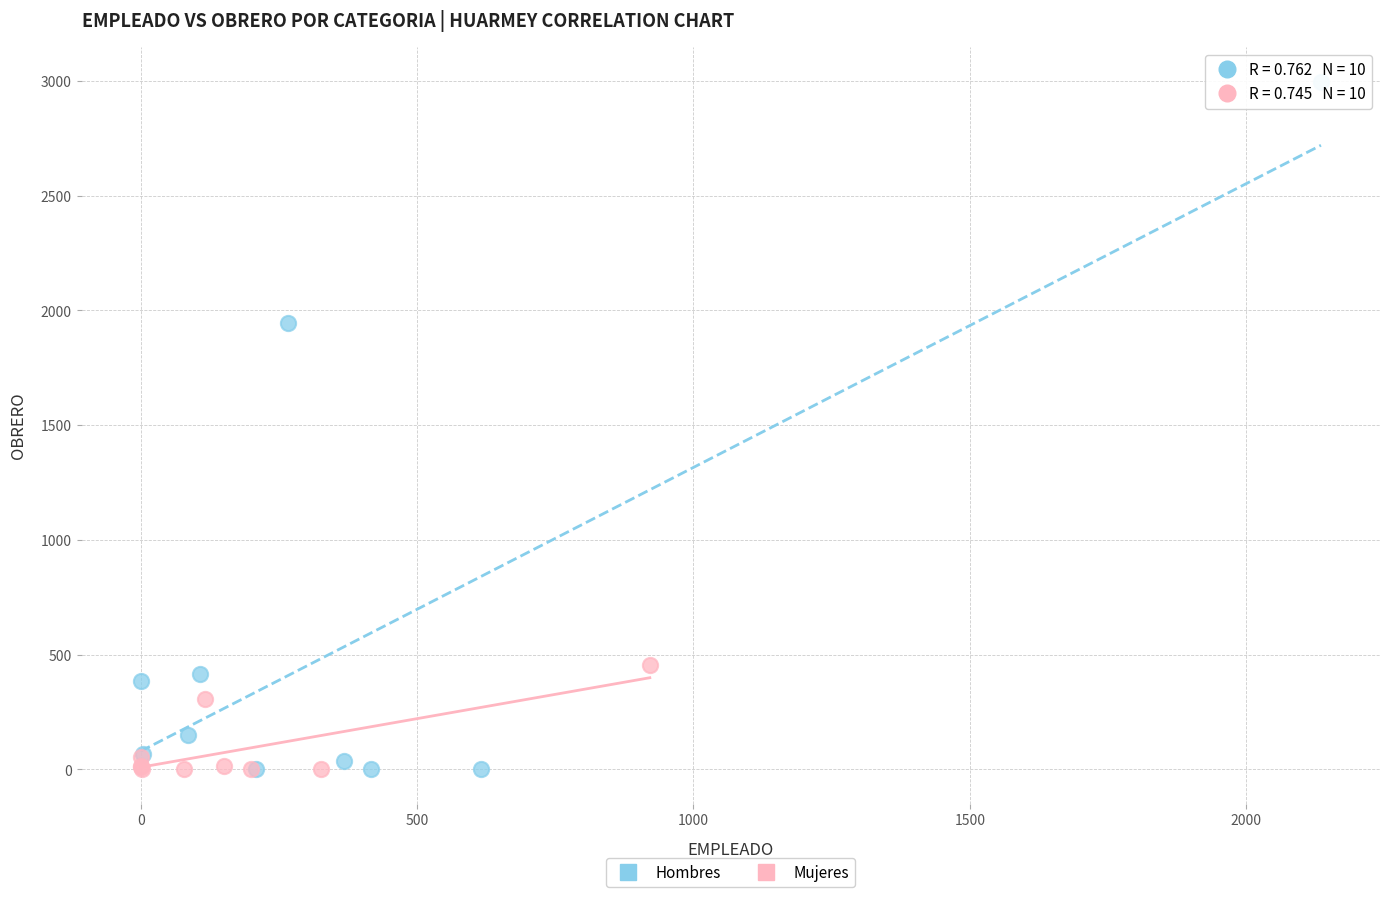

Which series reaches the maximum Y coordinate?

Hombres